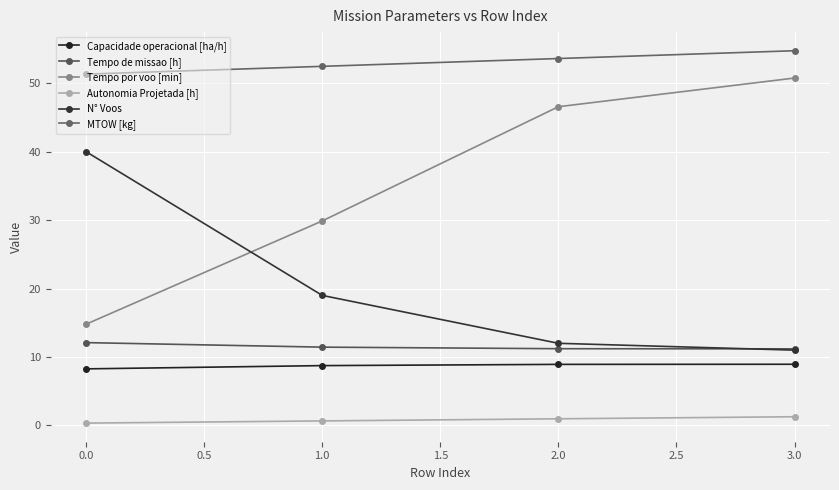

What is the maximum value for N° Voos?

40.0